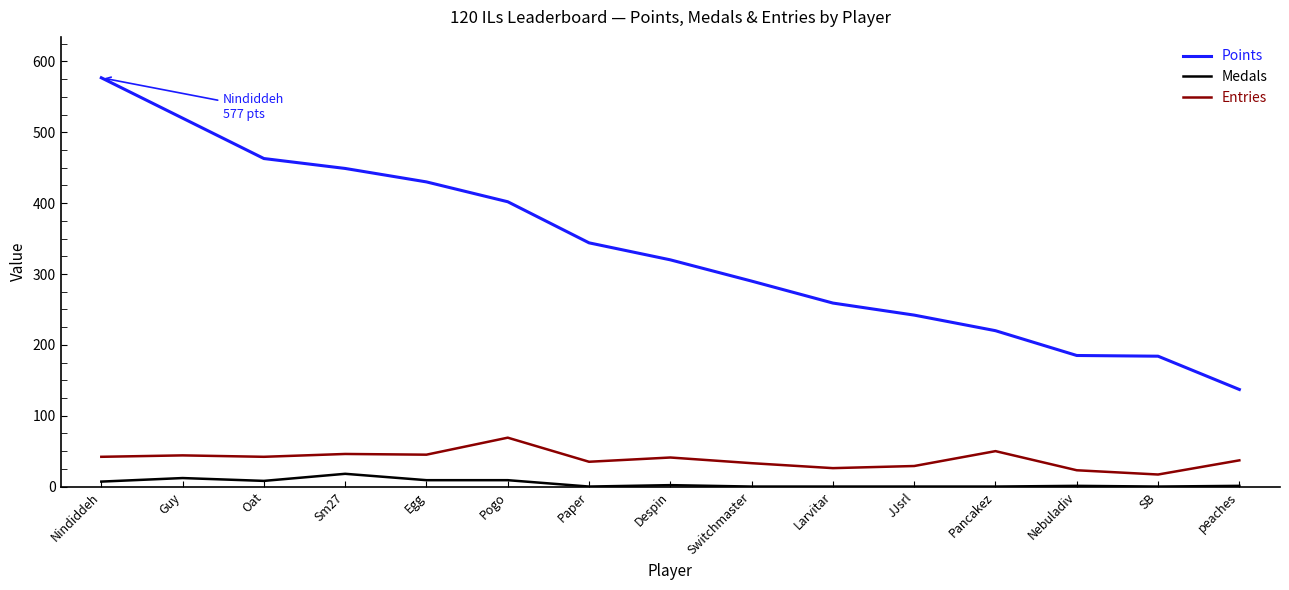

True or false: Points has a value of 448 at Paper.

False